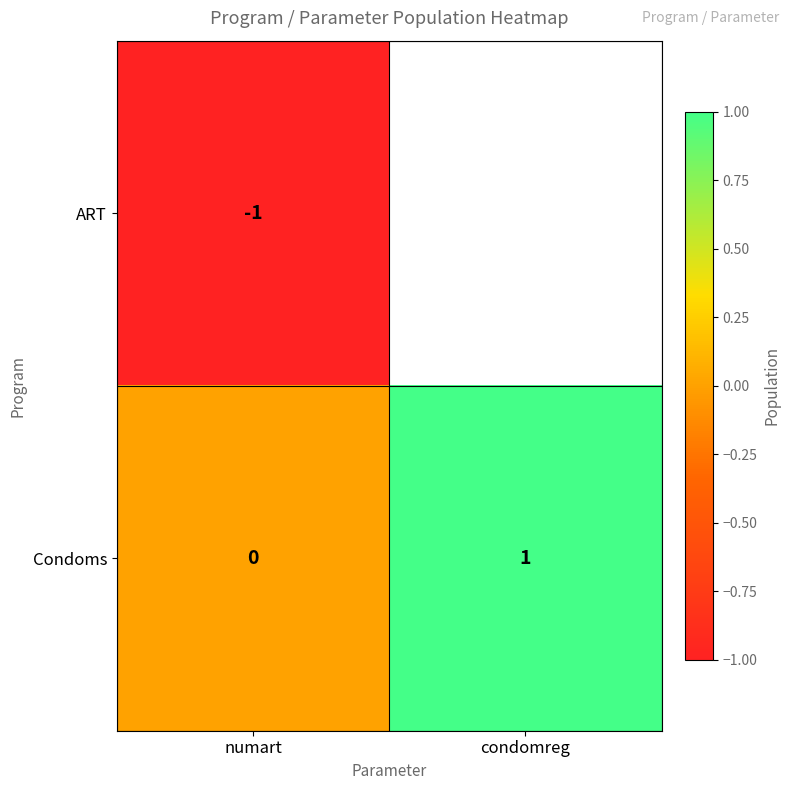

What is the smallest value displayed?

-1.0